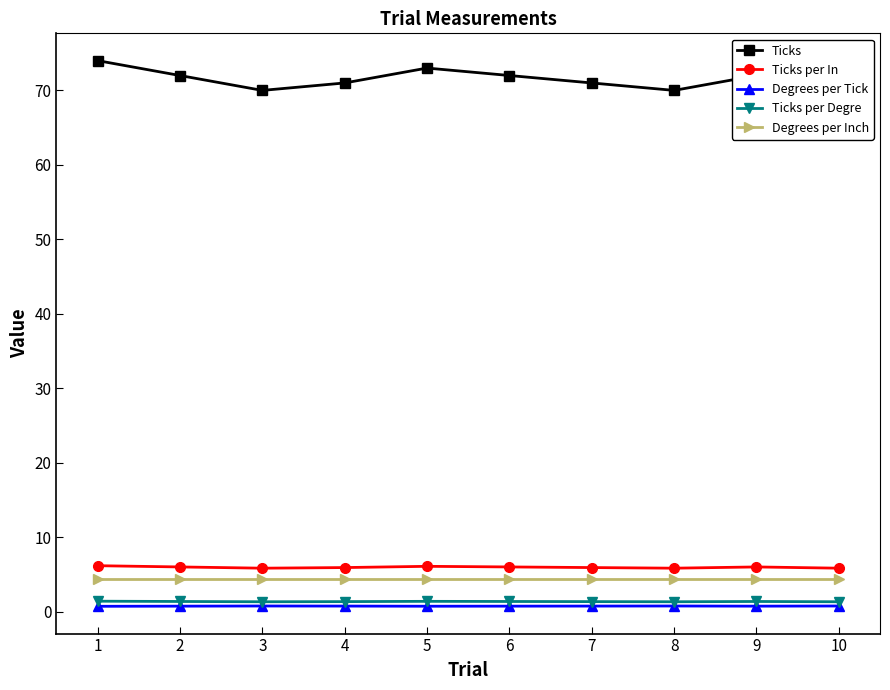

At which category does the chart reach its minimum across all series?

1